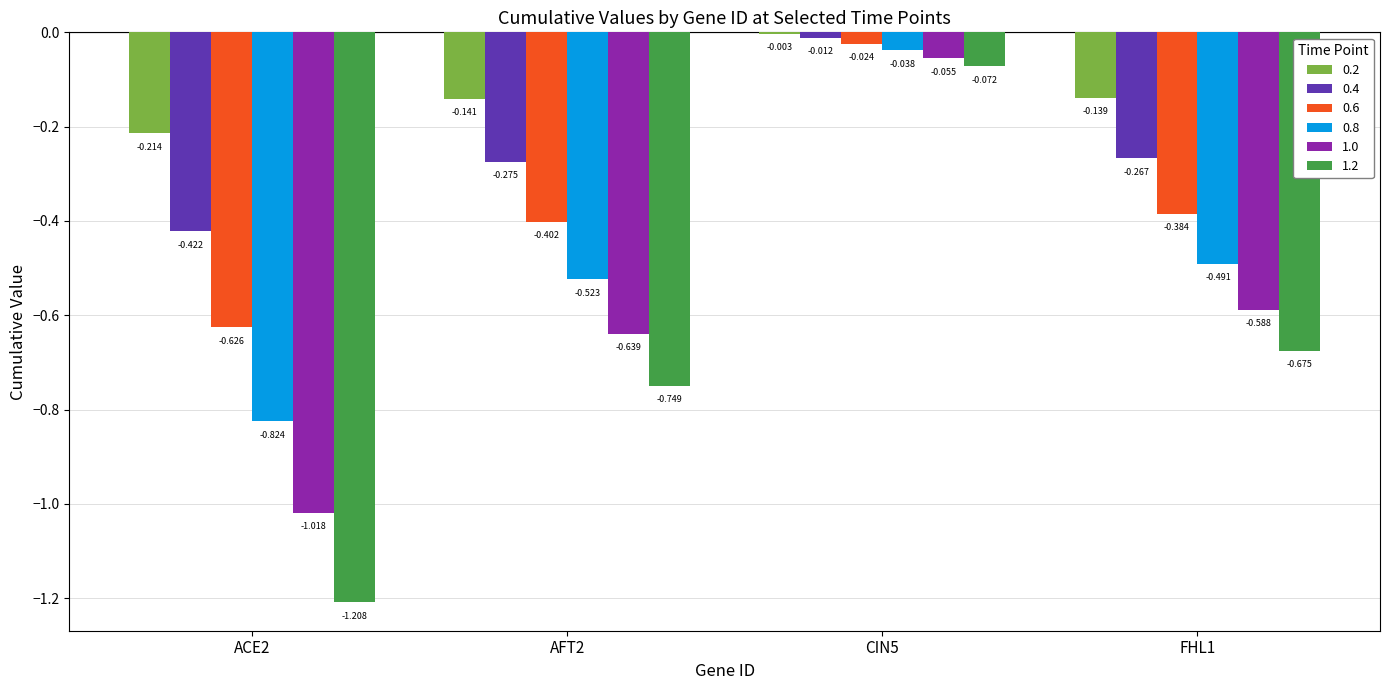

Is the value of 0.4 at ACE2 greater than the value of 0.6 at FHL1?

No